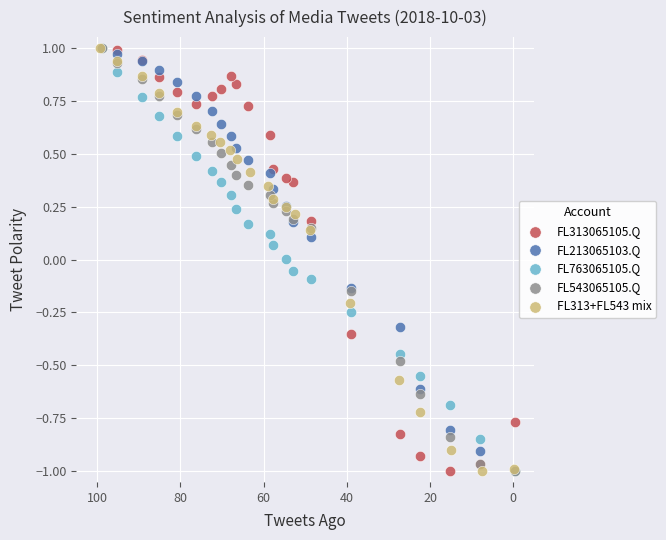

What are all the series names shown in the legend?

FL313065105.Q, FL213065103.Q, FL763065105.Q, FL543065105.Q, FL313+FL543 mix